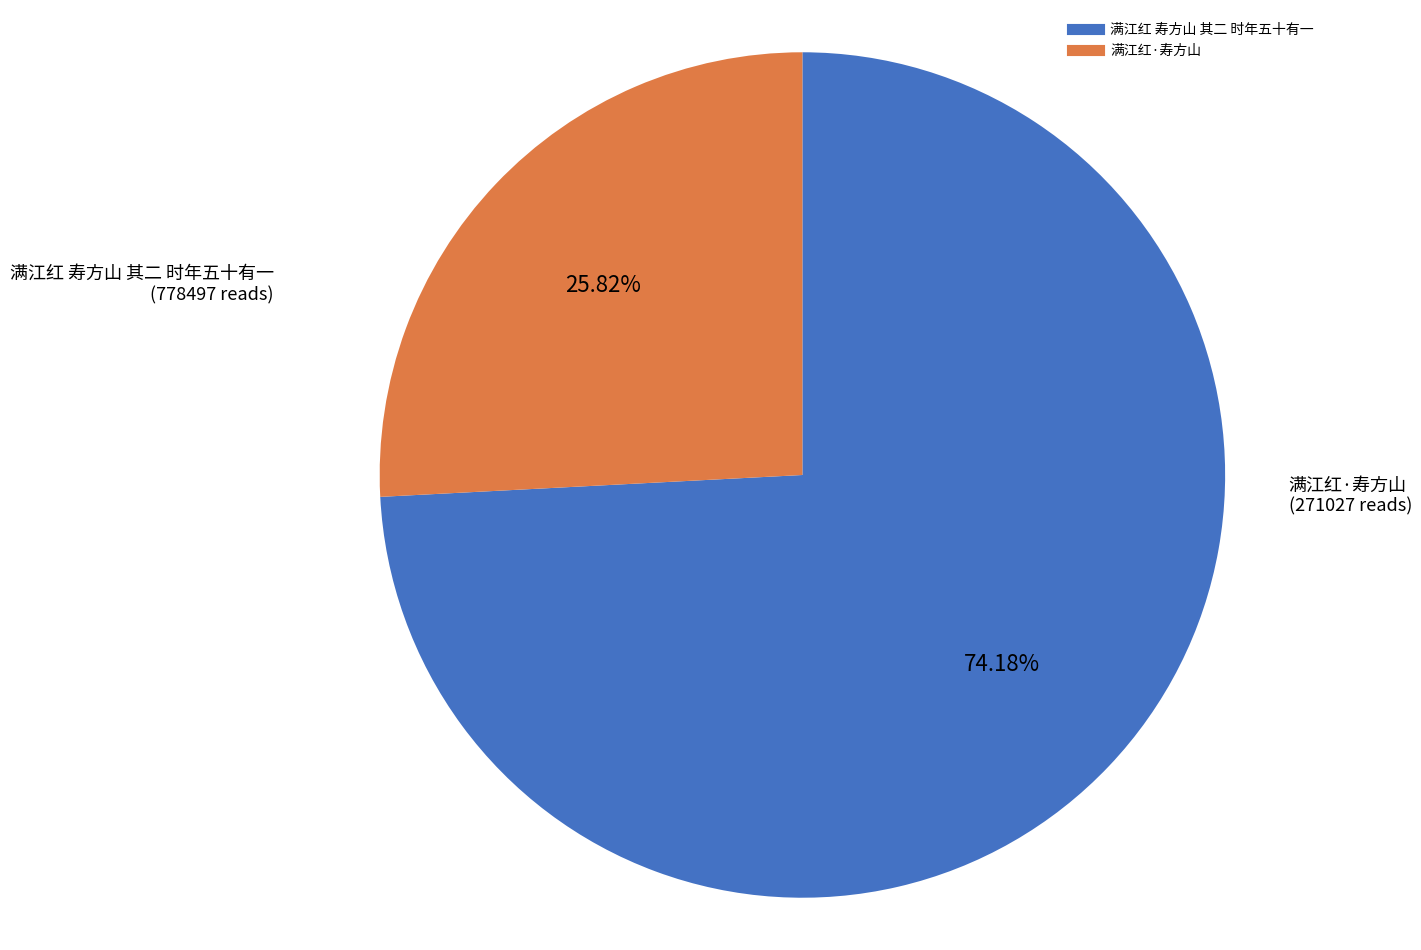

To the nearest percent, what portion does 满江红 寿方山 其二 时年五十有一 represent?

74%